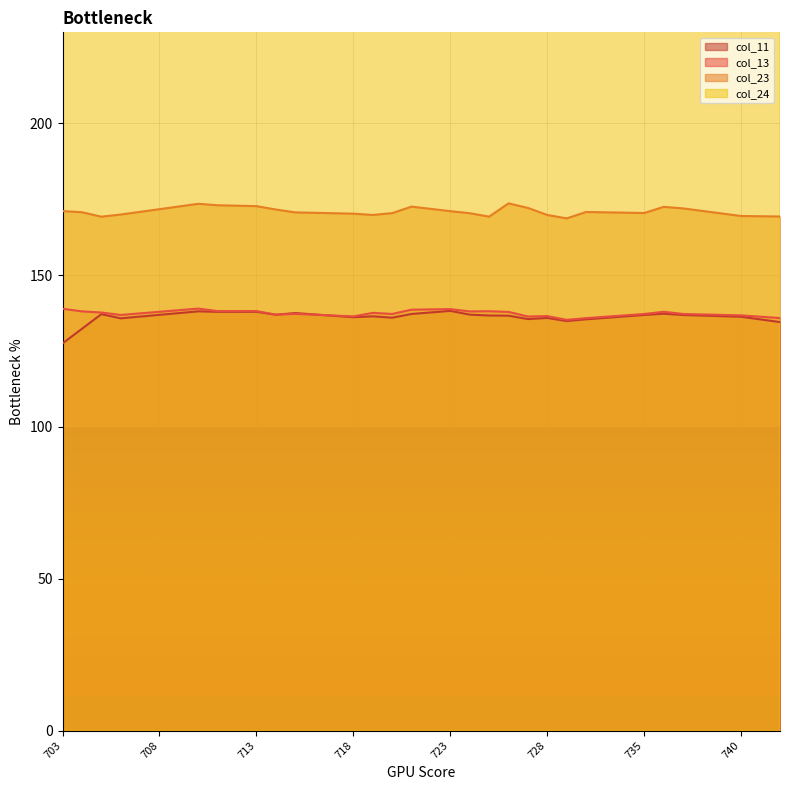

Which series has the largest range (max minus min)?

col_24